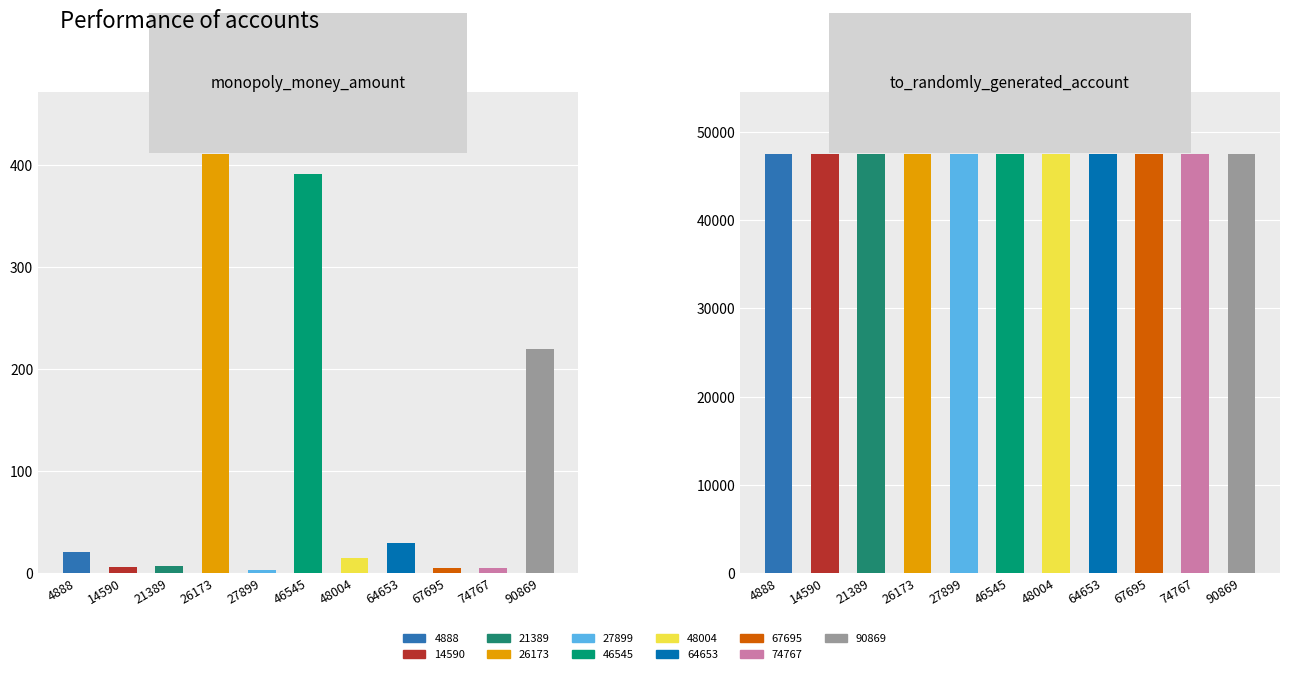

Reading right to left, list all the values displayed in this chart.

monopoly_money_amount: 219.5	4.5	5.0	29.0	15.0	391.0	2.6	410.3	7.2	6.0	21.0
to_randomly_generated_account: 47481.0	47481.0	47481.0	47481.0	47481.0	47481.0	47481.0	47481.0	47481.0	47481.0	47481.0